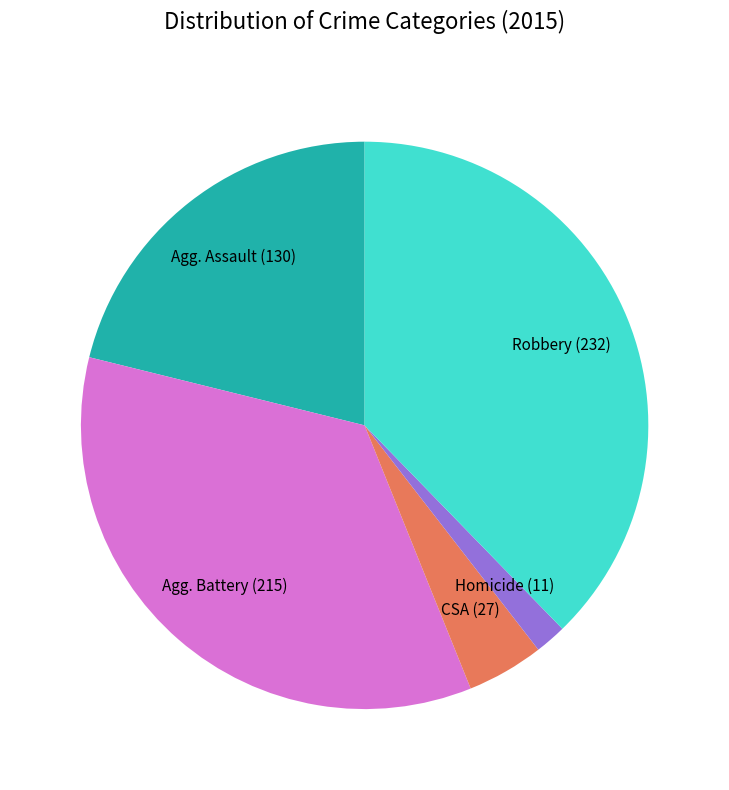

Does any single category account for the majority?

No